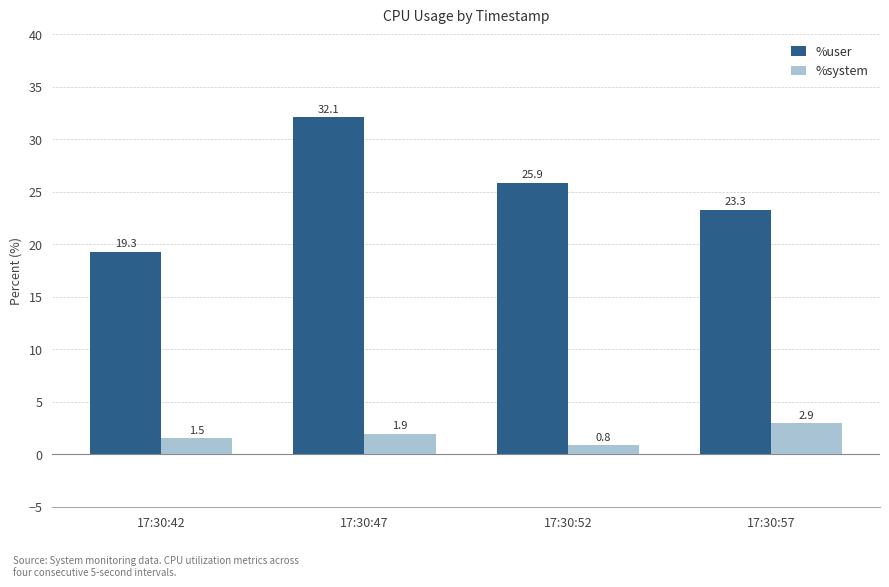

Rank the series by their average value, from lowest to highest.

%system, %user